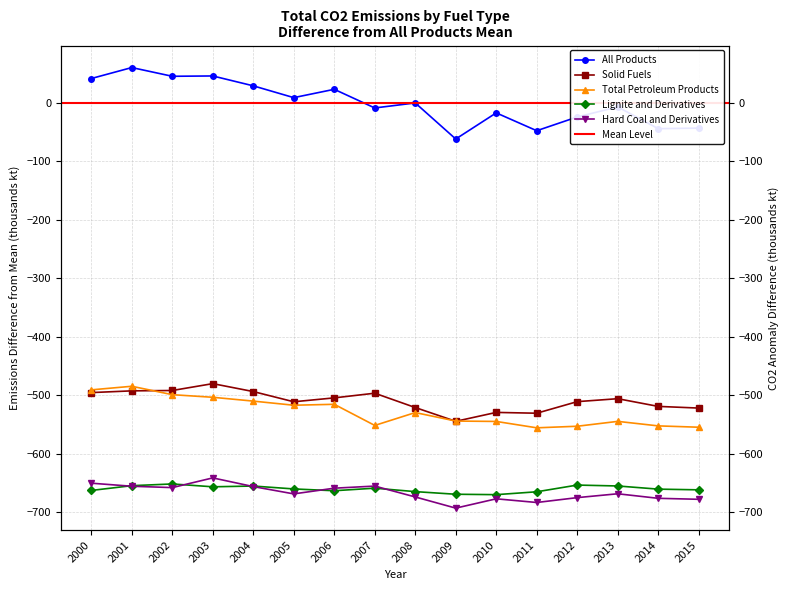

At 2004, list the series in order from smallest to largest.

Hard Coal and Derivatives, Lignite and Derivatives, Total Petroleum Products, Solid Fuels, All Products